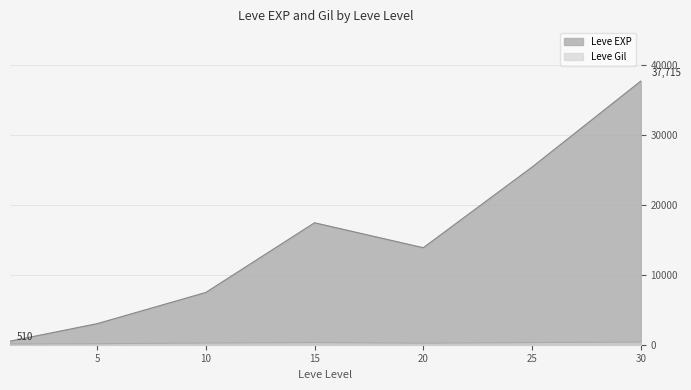

Count the number of data series in this chart.

2